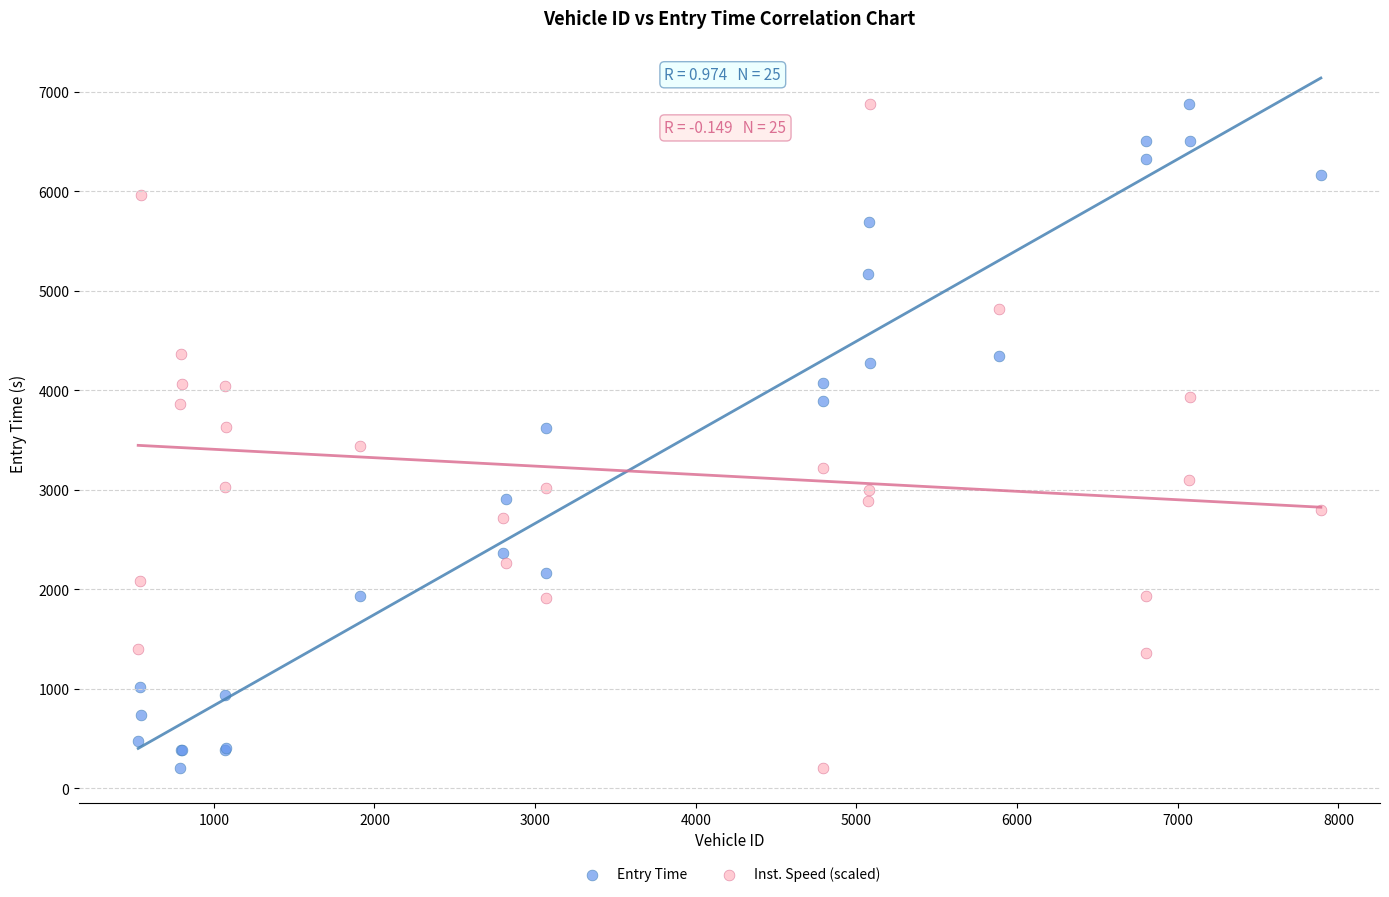

What is the X range (max minus min) for the scatter plot?

7362.0